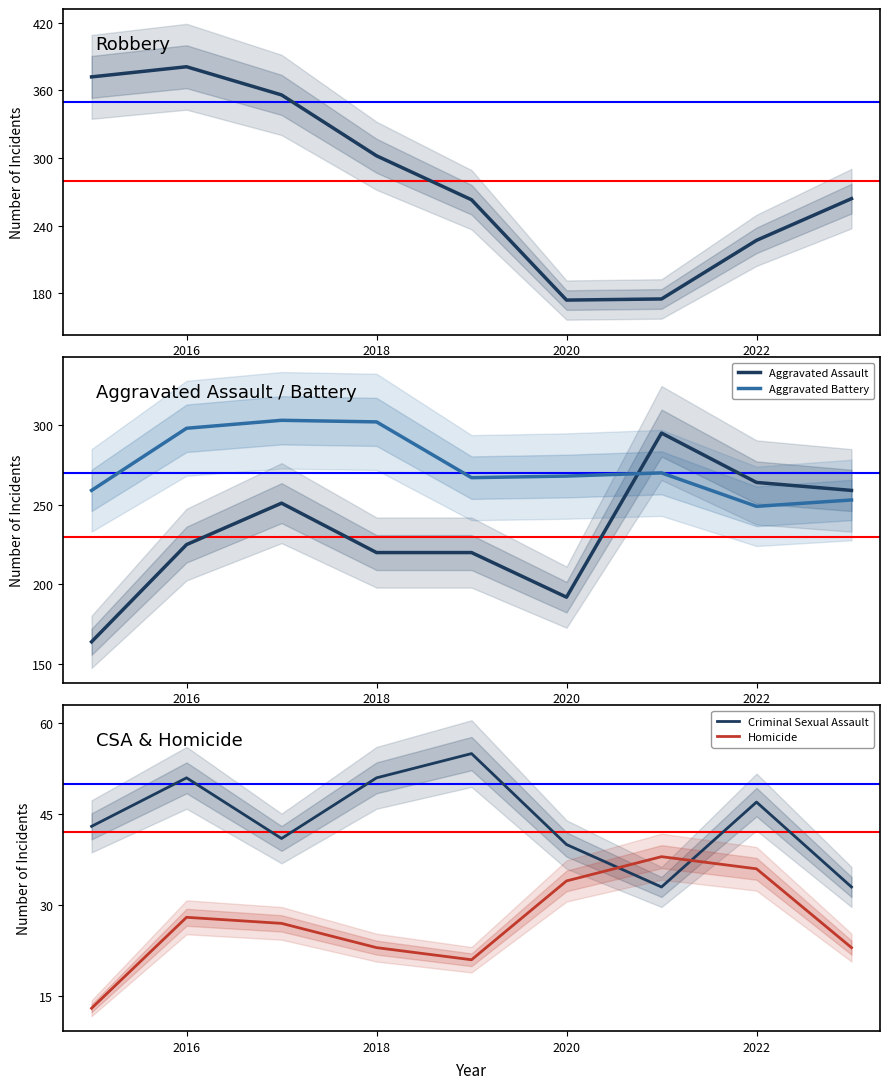

Is it true that Aggravated Assault equals 59 at 2020?

False